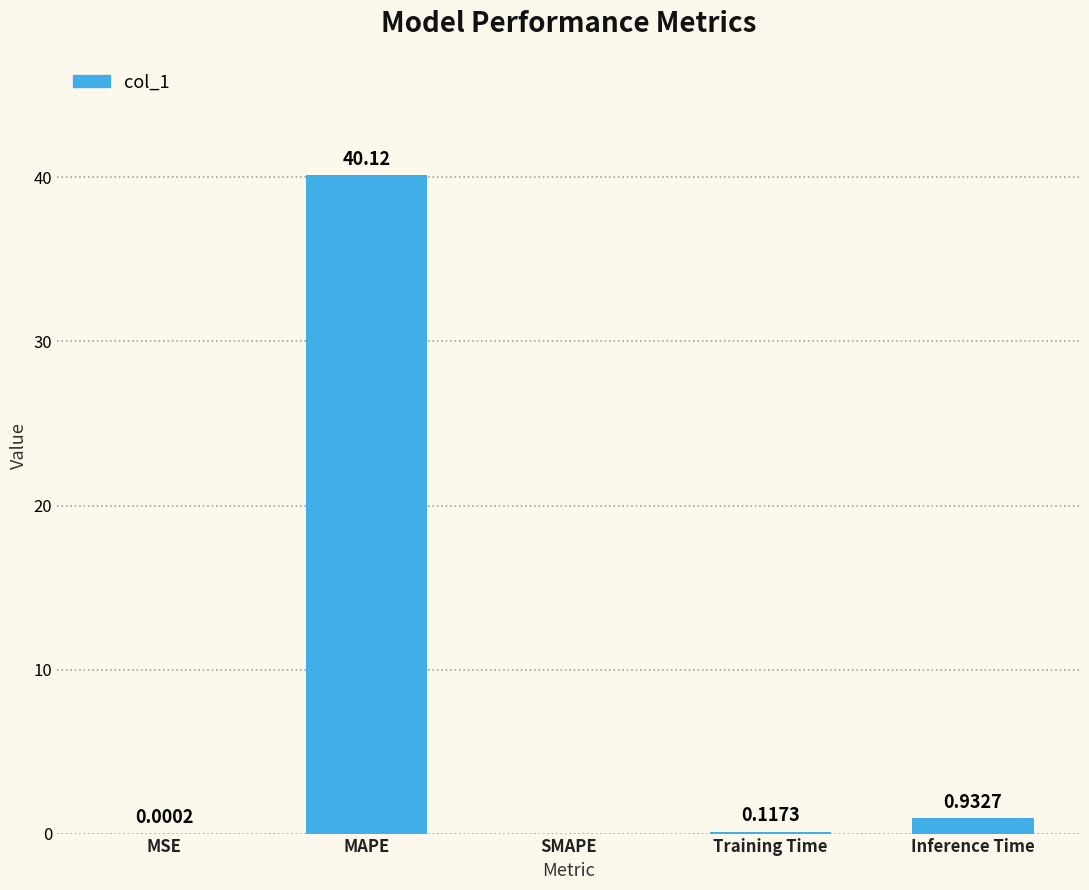

At which label is the value closest to 20?

Inference Time